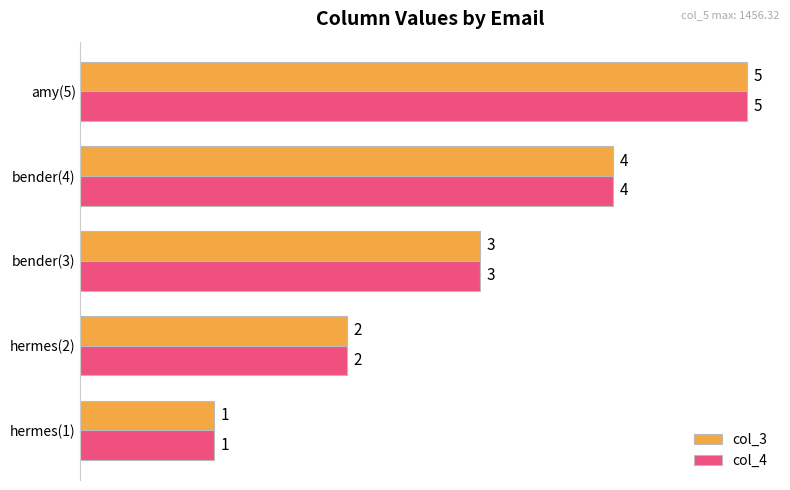

What are all the series names shown in the legend?

col_3, col_4